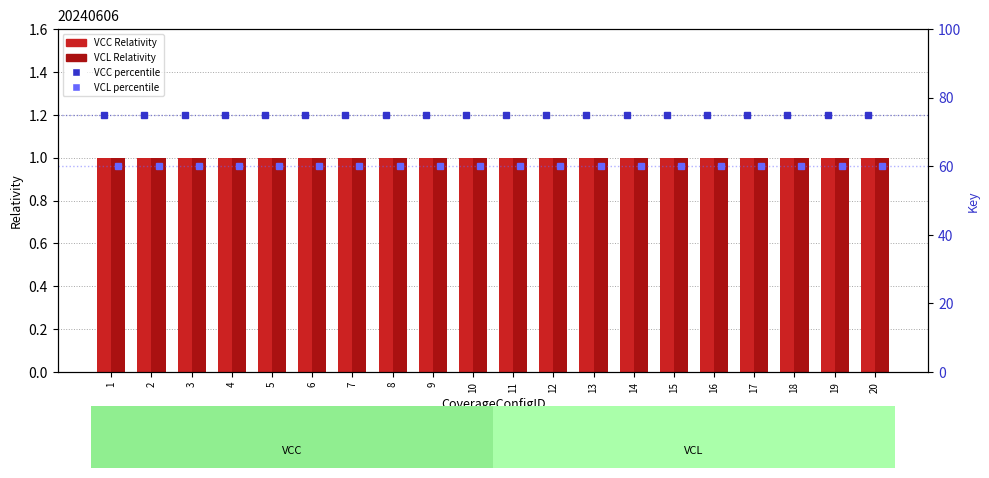

At which category does the chart reach its peak across all series?

1